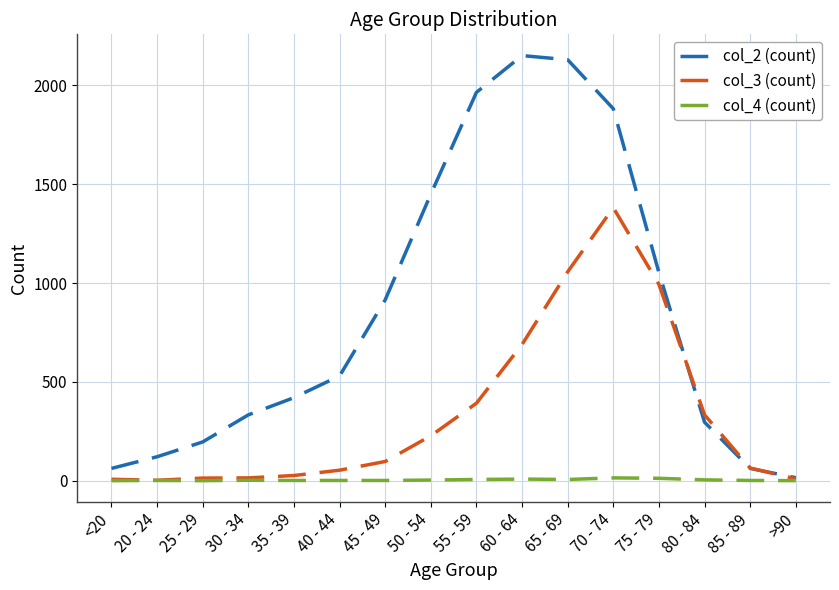

What is the maximum value shown in the chart?

2151